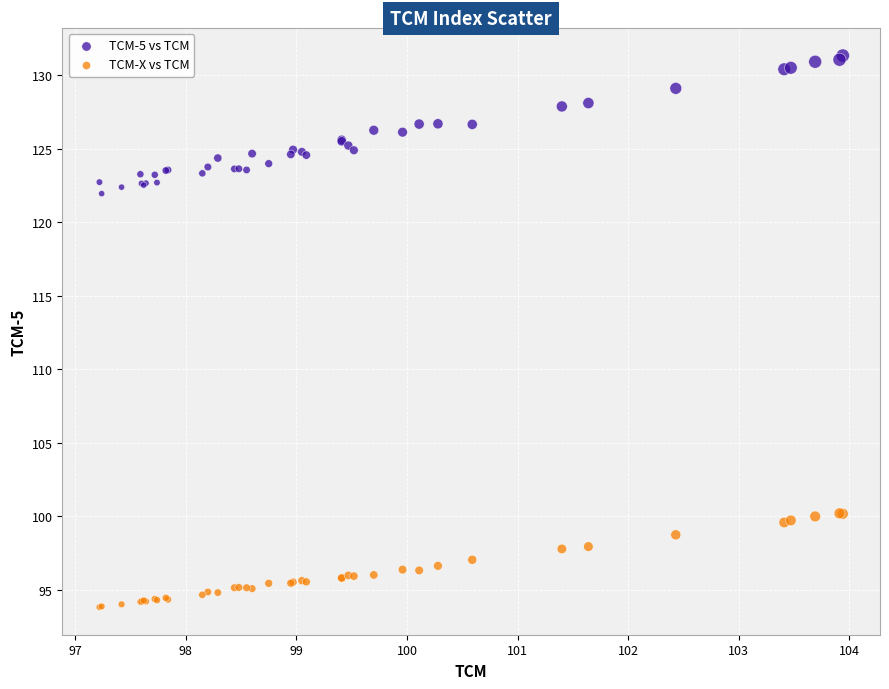

What is the X range (max minus min) for the scatter plot?

6.7